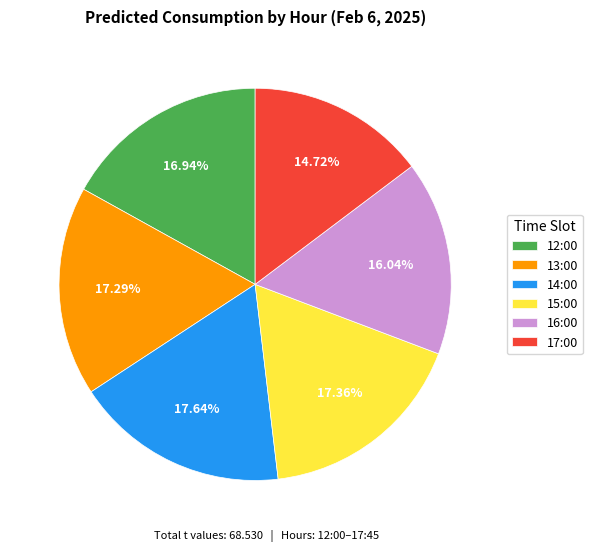

Combined, do 12:00 and 13:00 account for over 50%?

No